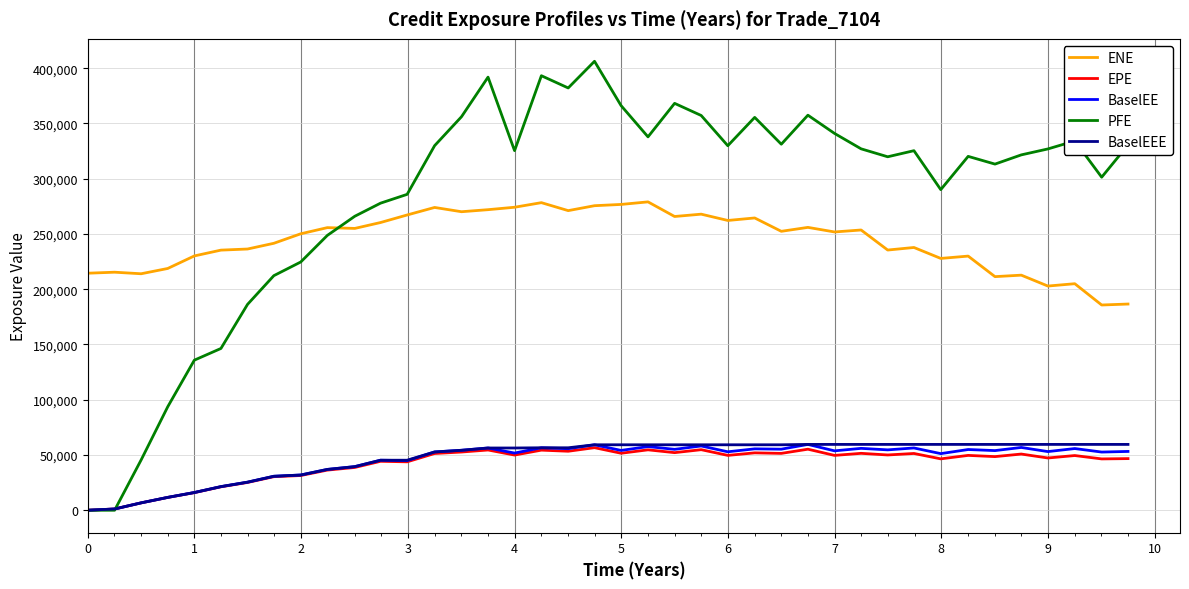

Which series has the largest total across all categories?

PFE